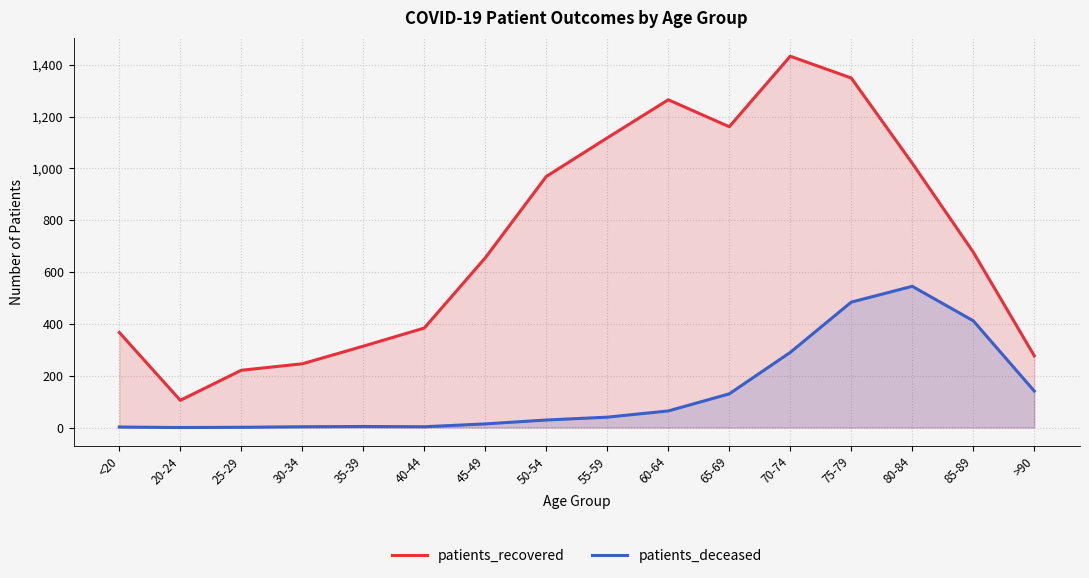

Rank the series by their average value, from highest to lowest.

patients_recovered, patients_deceased